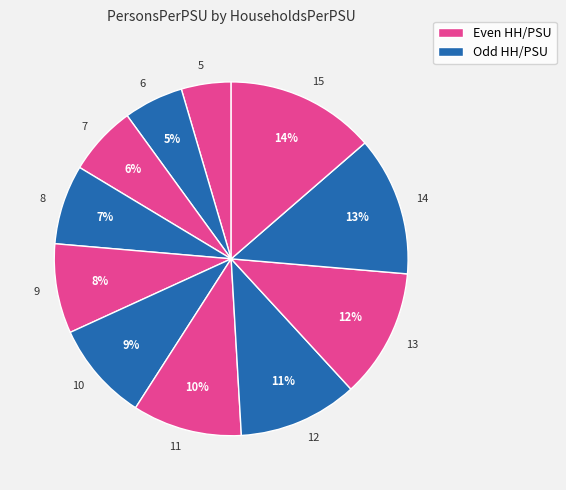

Approximately how many times larger is the value at 9 compared to 8?

1.1